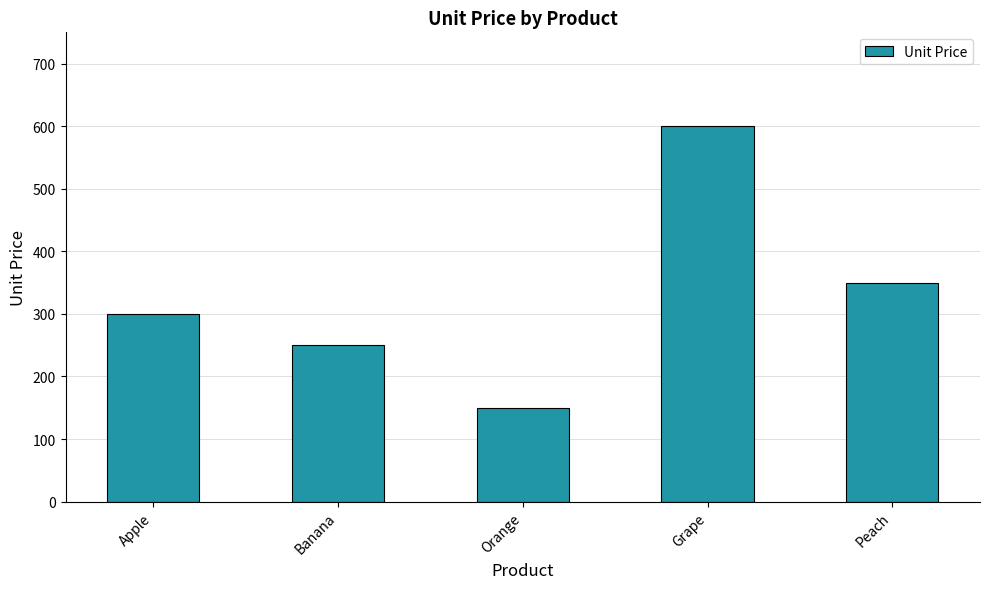

What is the average value?

330